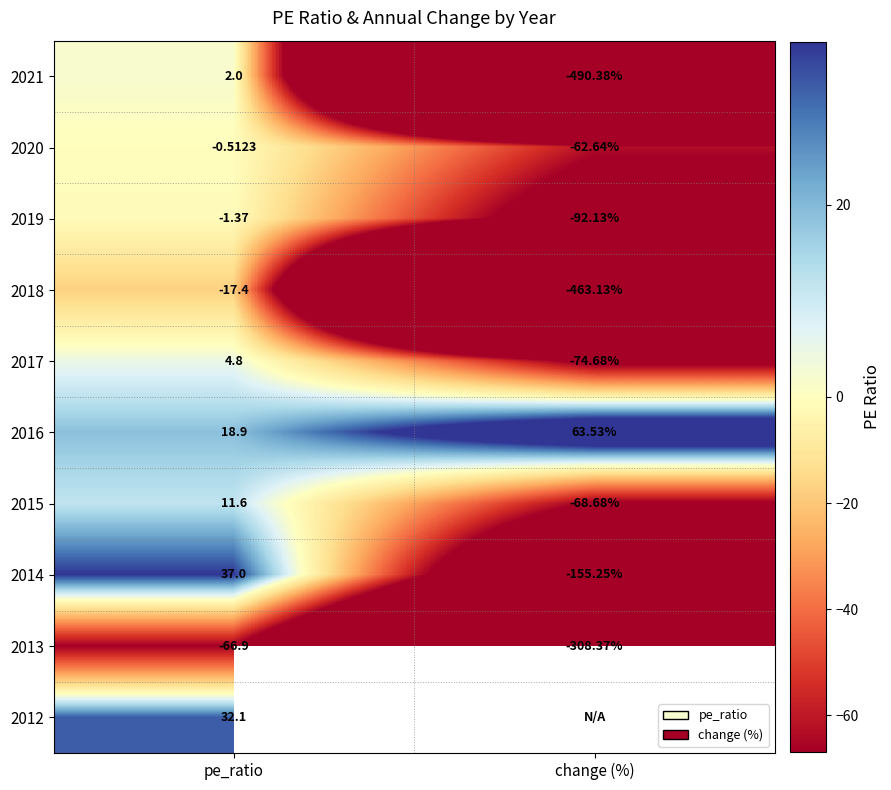

What is the spread (max minus min) of values at pe_ratio?

103.9